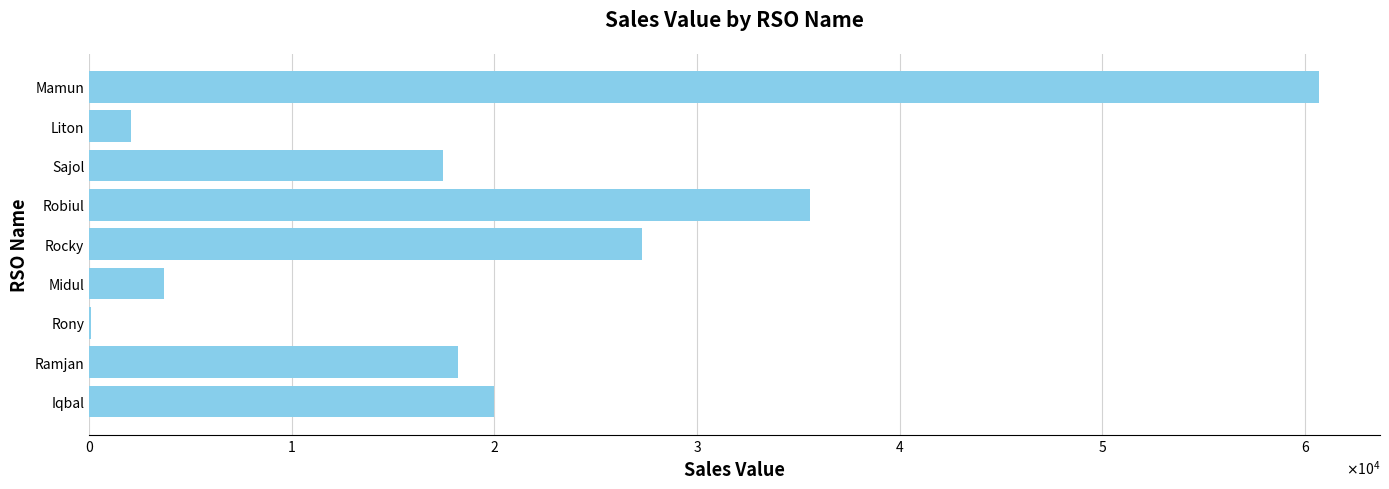

What is the smallest value displayed?

102